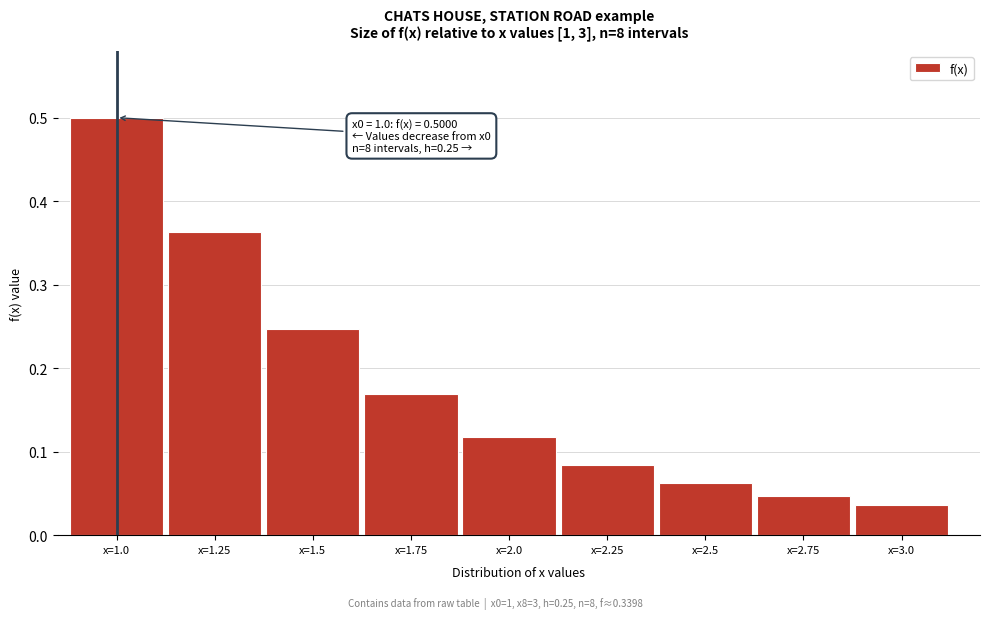

What is the difference between the maximum and second lowest values?

0.5